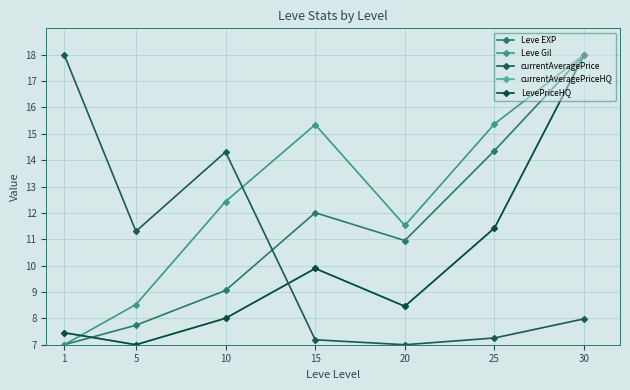

At which category does the chart reach its minimum across all series?

1